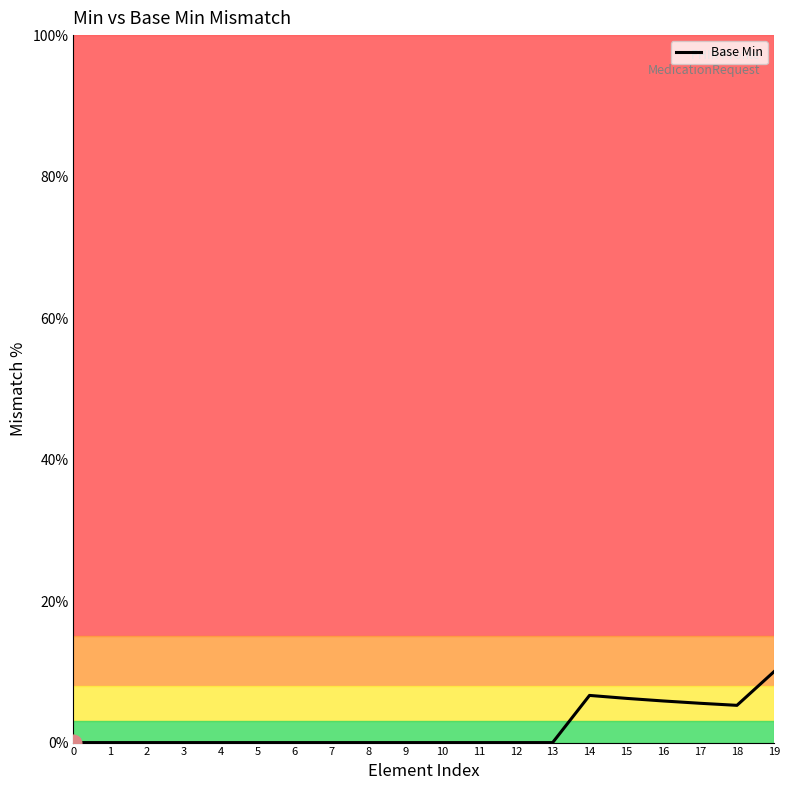

What is the approximate value at 18?

5.3